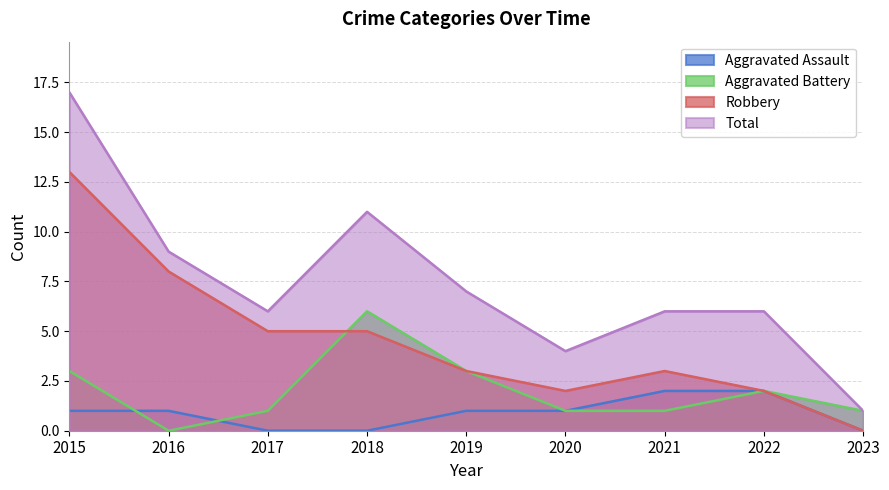

The value of Aggravated Battery at 2023 is 1. True or false?

True